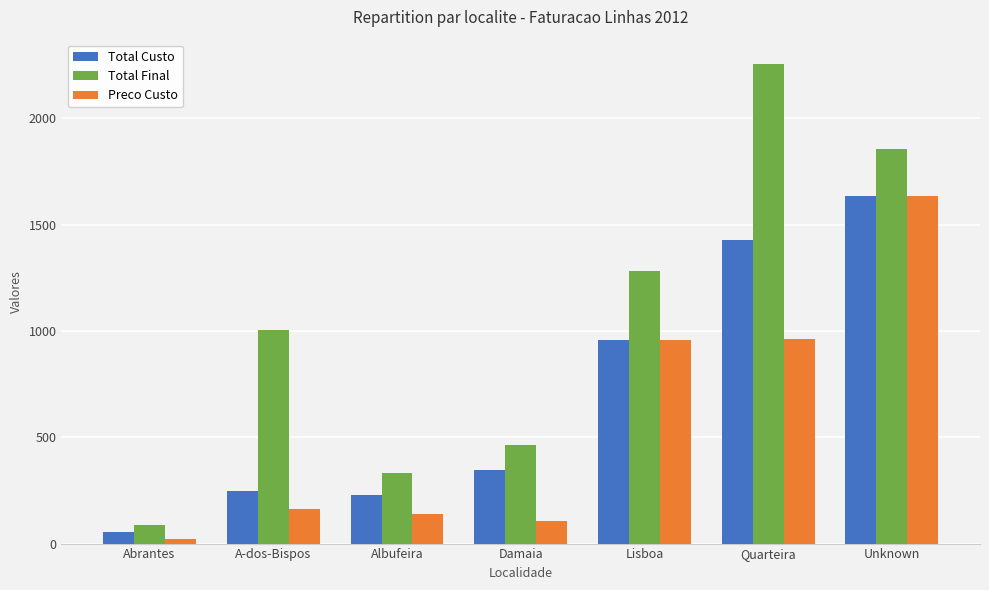

Is the value of Preco Custo at Unknown greater than the value of Total Custo at A-dos-Bispos?

Yes